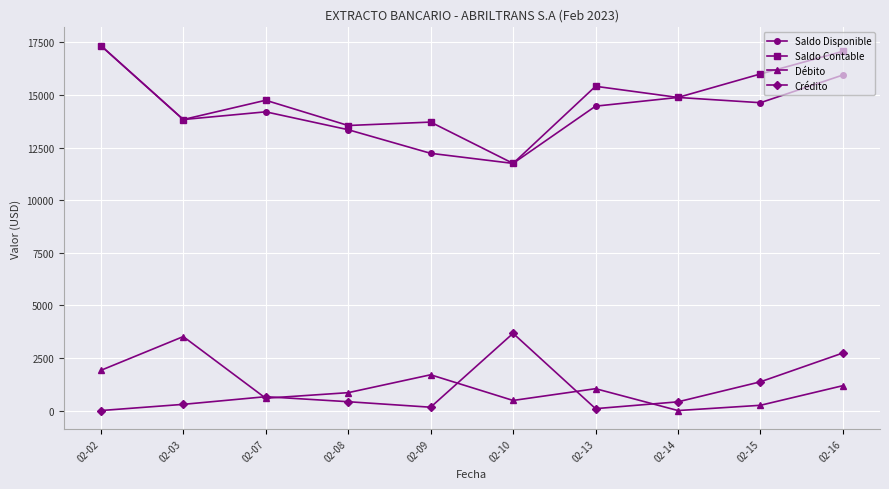

What are all the series names shown in the legend?

Saldo Disponible, Saldo Contable, Débito, Crédito